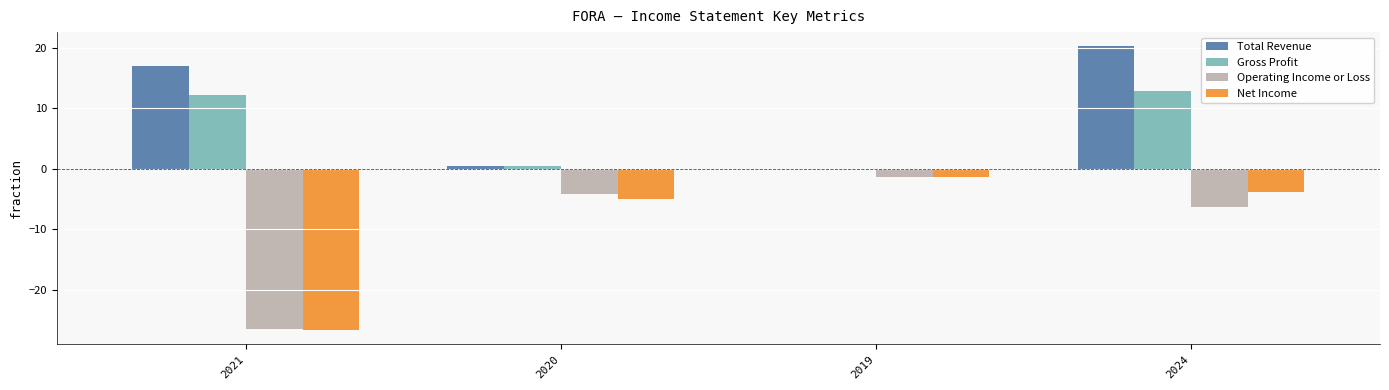

What is the sum of all Net Income values?

-36.7